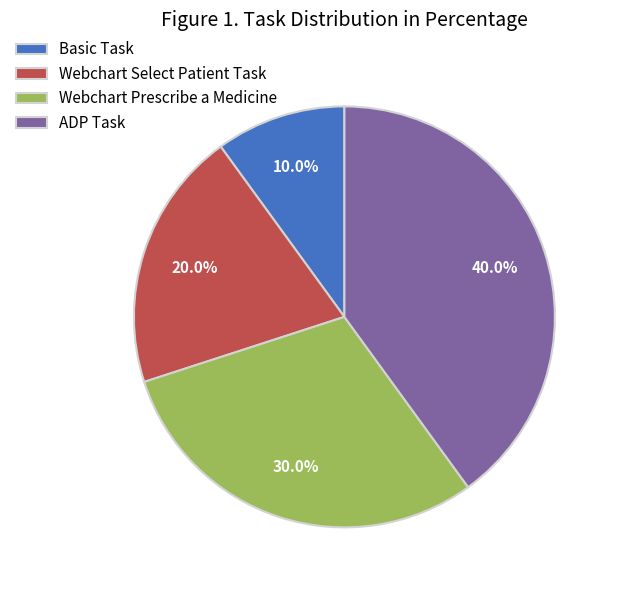

Which has a higher value, ADP Task or Webchart Select Patient Task?

ADP Task